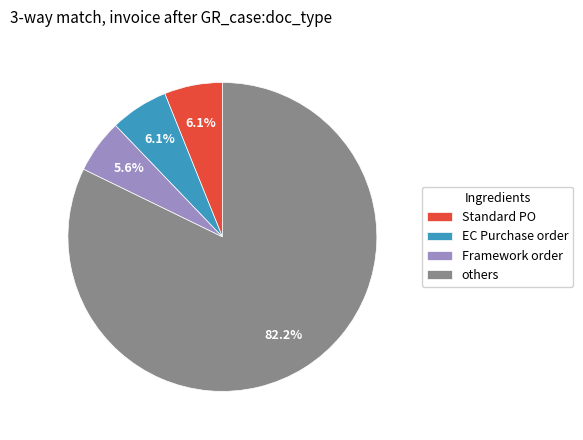

How many segments does this pie chart have?

4